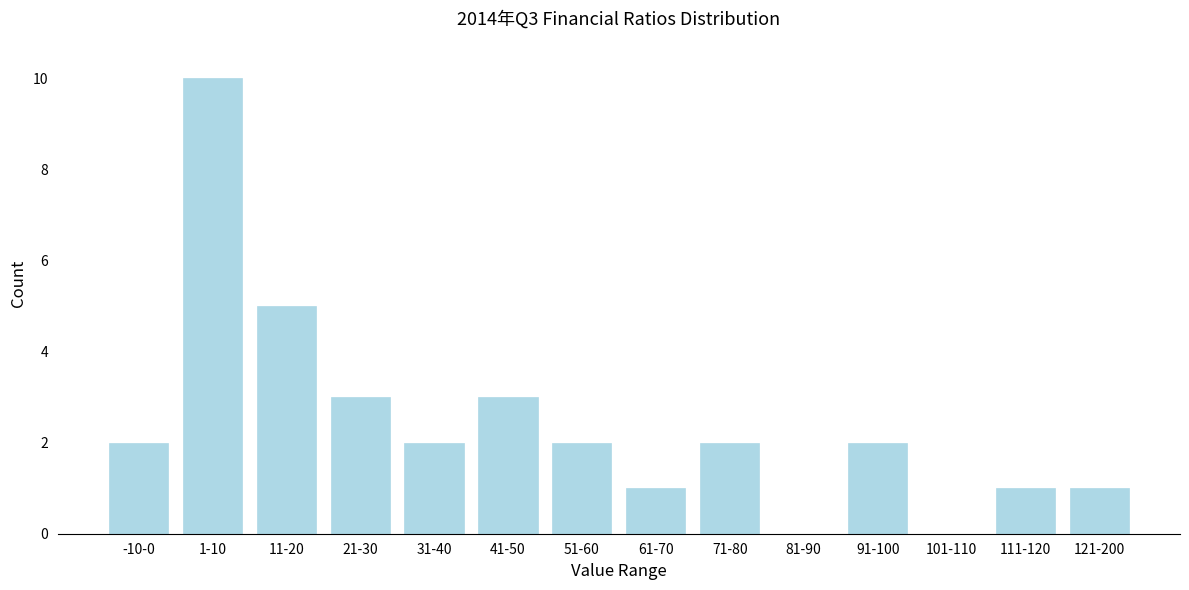

Reading left to right, transcribe all the data shown in this chart.

-10-0=2	1-10=10	11-20=5	21-30=3	31-40=2	41-50=3	51-60=2	61-70=1	71-80=2	81-90=0	91-100=2	101-110=0	111-120=1	121-200=1